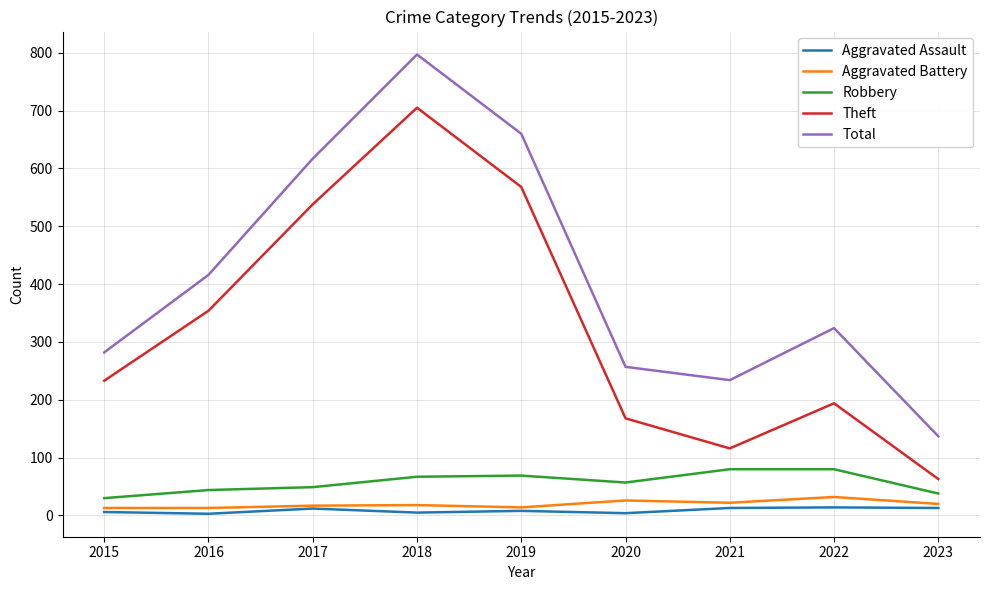

What is the difference between the maximum and minimum values in the Aggravated Assault series?

11